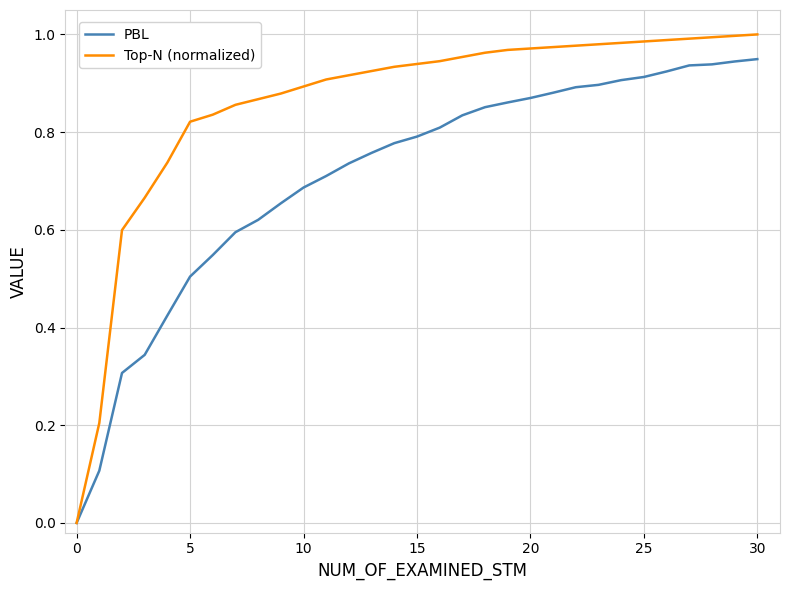

List the series in order of their overall mean, lowest first.

PBL, Top-N (normalized)